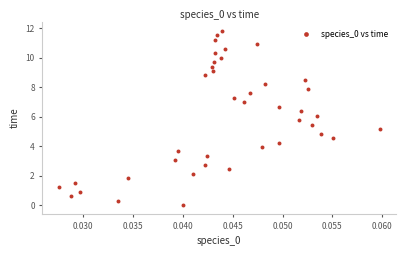

What is the range of Y values (max minus min)?

11.8